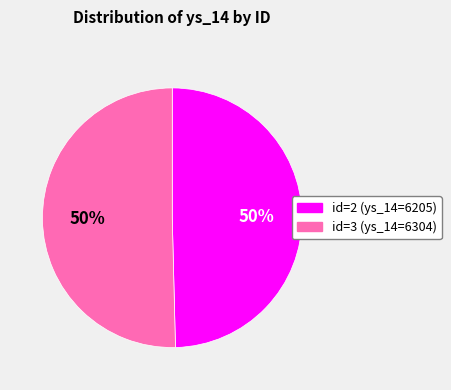

To the nearest percent, what is the average slice percentage?

50%